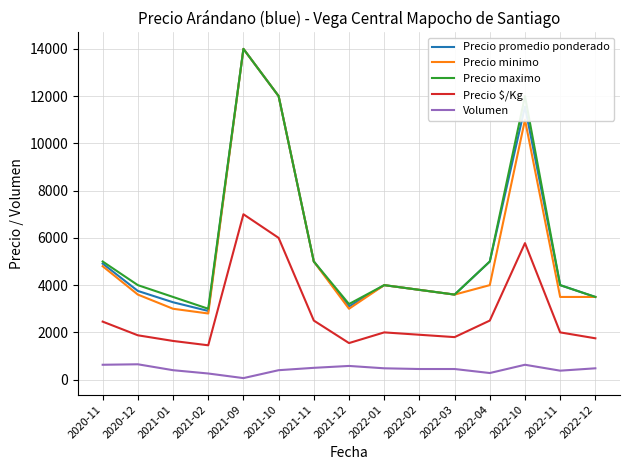

True or false: Volumen and Precio $/Kg intersect in this chart.

False